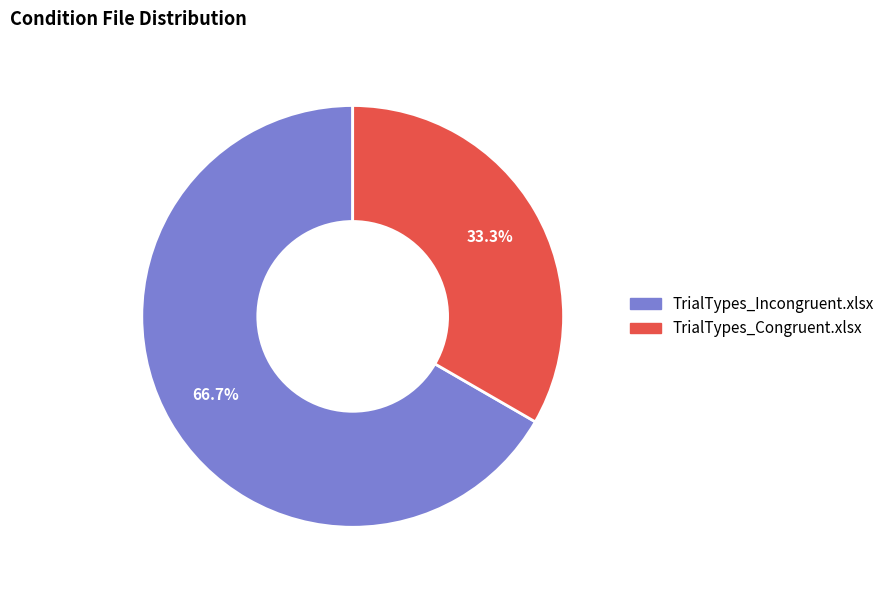

How many segments does this pie chart have?

2